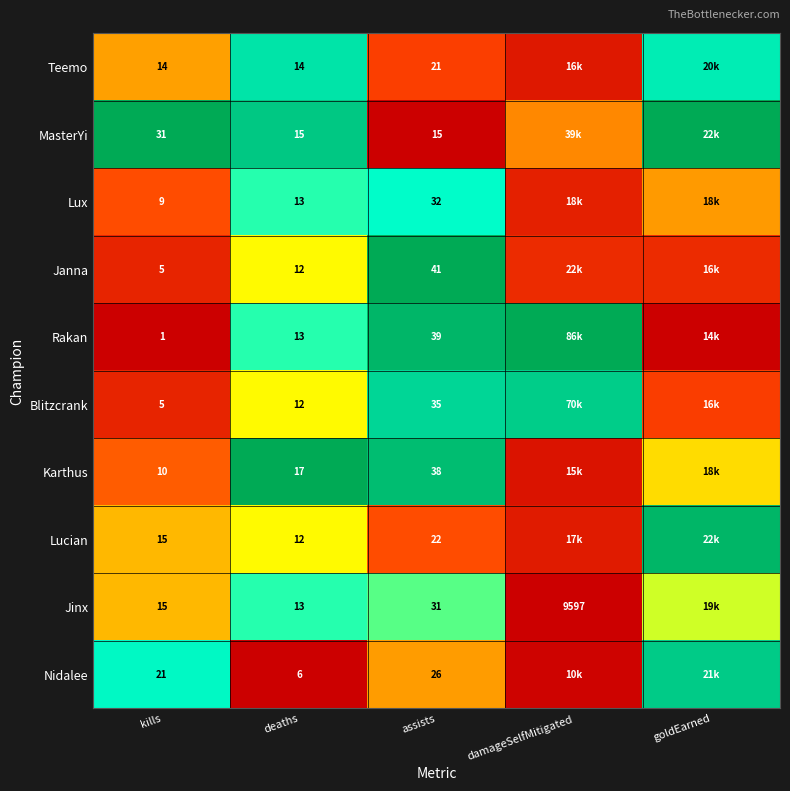

Rank the series at assists from lowest to highest value.

MasterYi, Teemo, Lucian, Nidalee, Jinx, Lux, Blitzcrank, Karthus, Rakan, Janna